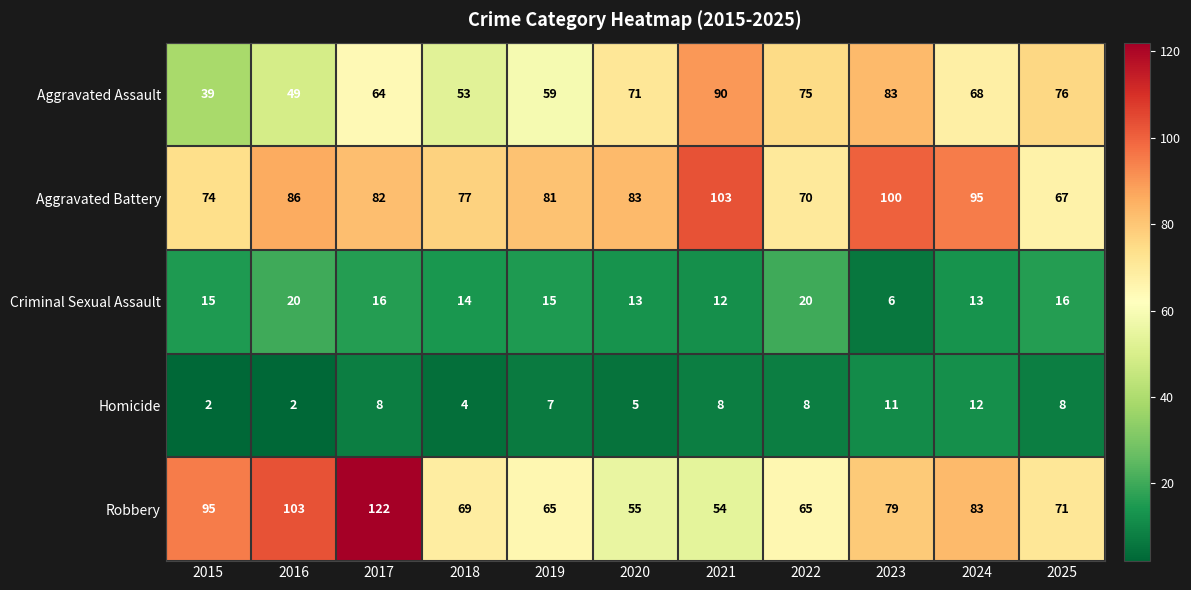

Is it true that Aggravated Assault equals 123 at 2021?

False